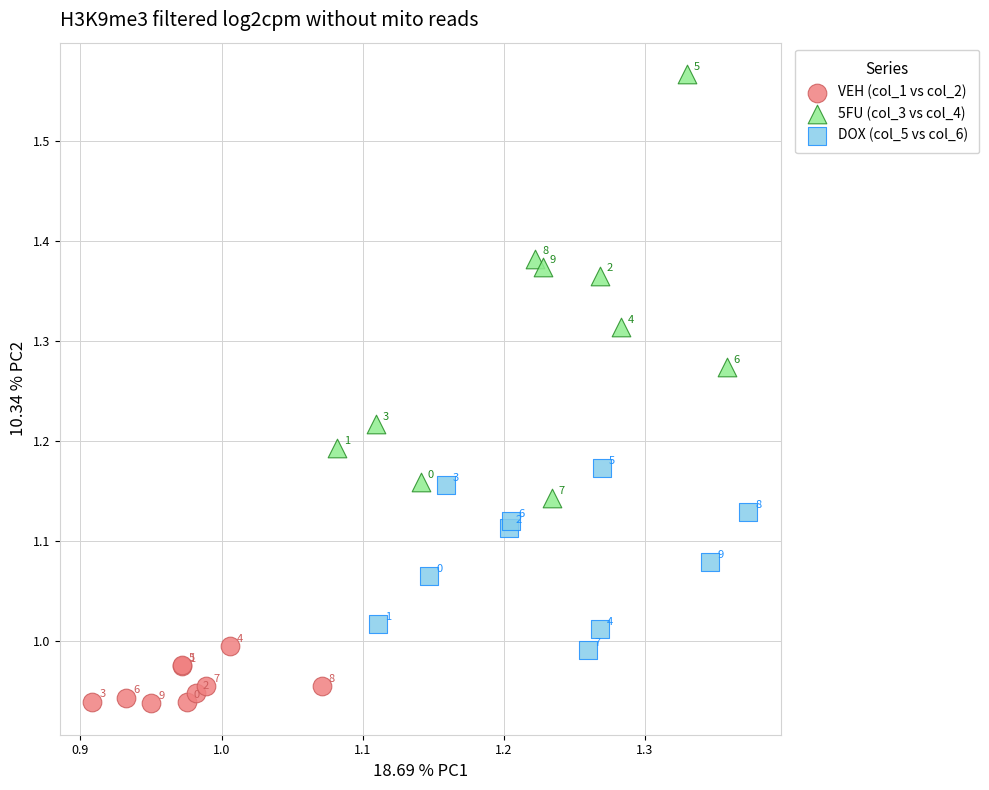

Which series reaches the minimum Y coordinate?

VEH (col_1 vs col_2)